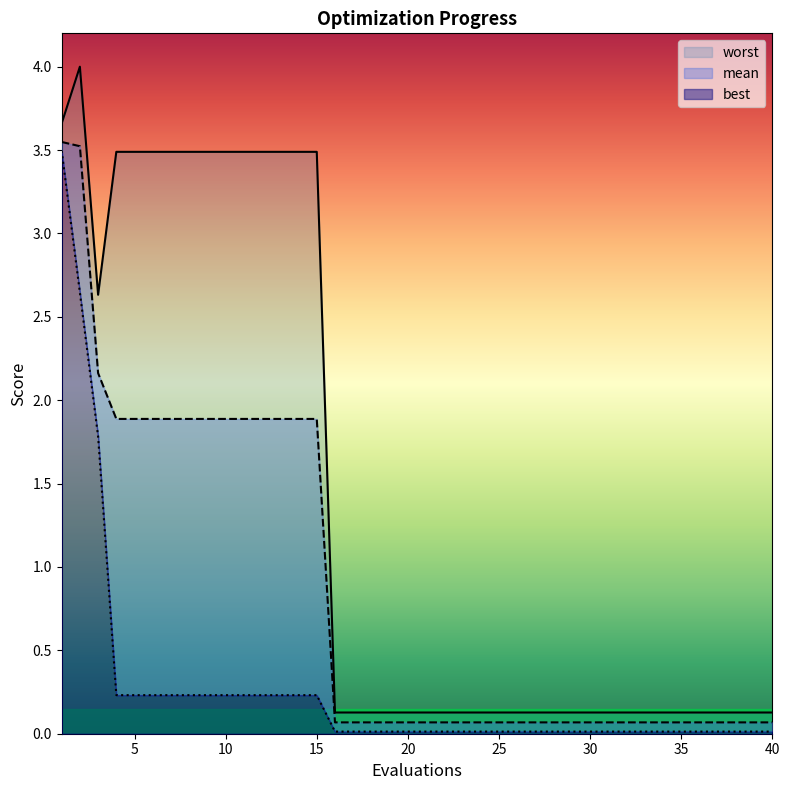

How many lines are shown in the chart?

3